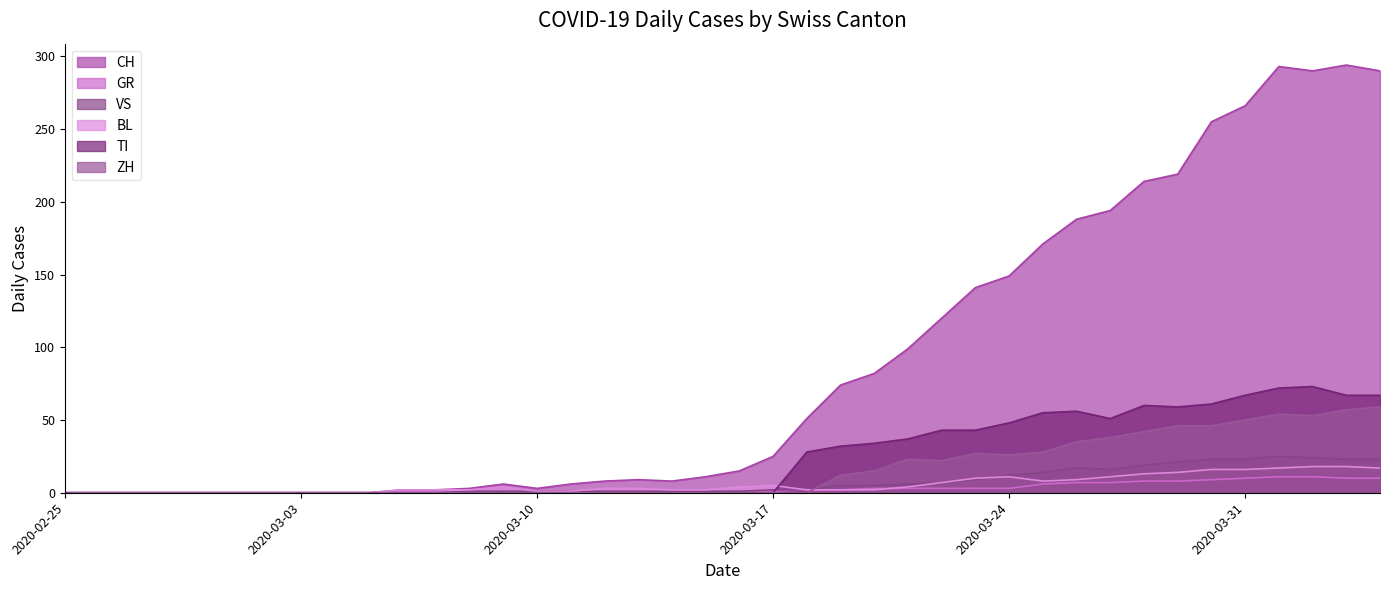

Rank the categories by VS value from lowest to highest.

2020-02-25, 2020-02-26, 2020-02-27, 2020-02-28, 2020-02-29, 2020-03-01, 2020-03-02, 2020-03-03, 2020-03-04, 2020-03-05, 2020-03-06, 2020-03-07, 2020-03-08, 2020-03-09, 2020-03-10, 2020-03-11, 2020-03-12, 2020-03-13, 2020-03-14, 2020-03-15, 2020-03-16, 2020-03-17, 2020-03-18, 2020-03-19, 2020-03-20, 2020-03-21, 2020-03-22, 2020-03-23, 2020-03-24, 2020-03-25, 2020-03-27, 2020-03-26, 2020-03-28, 2020-03-29, 2020-03-30, 2020-03-31, 2020-04-03, 2020-04-04, 2020-04-02, 2020-04-01